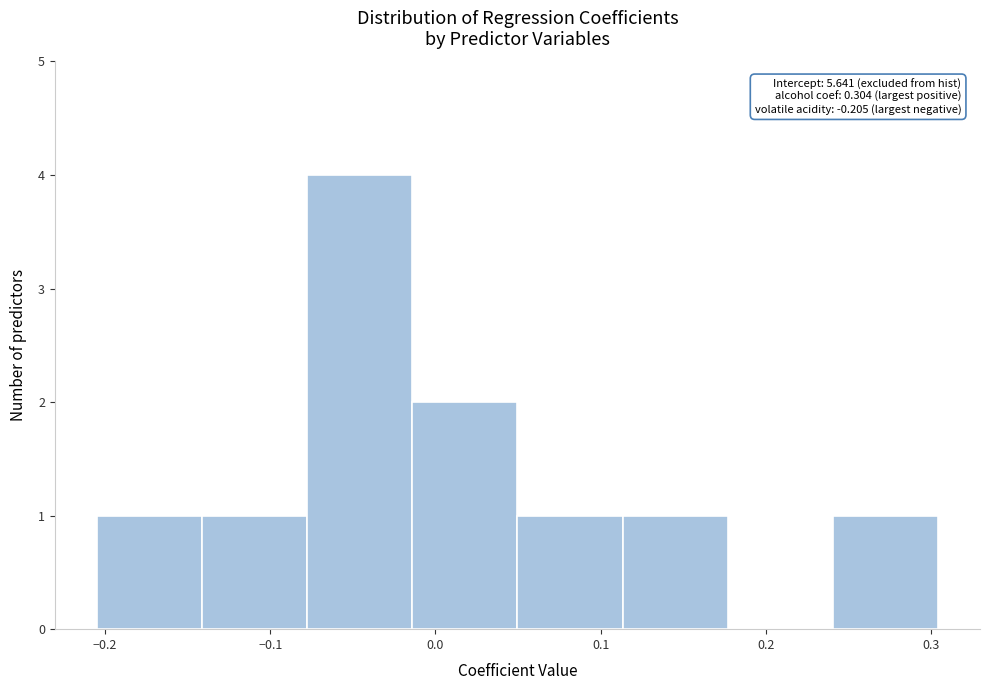

Which range on the x-axis has the tallest bar?

-0.08 to -0.01